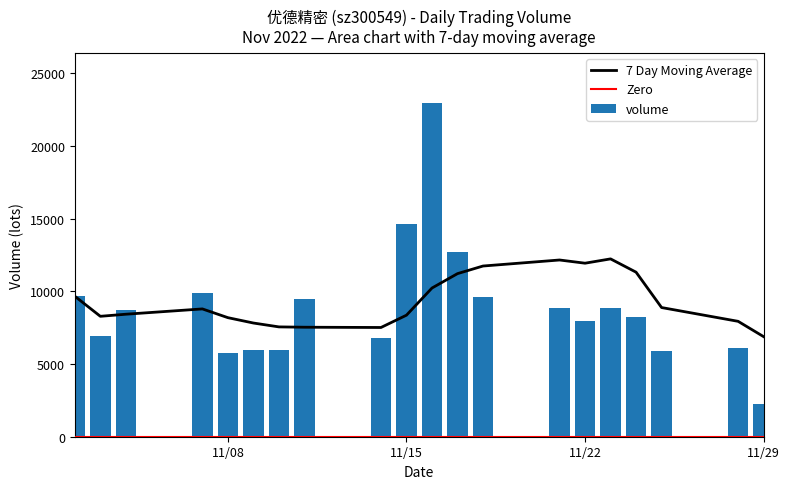

The chart shows a value of 5796 at 2022-11-23. True or false?

False